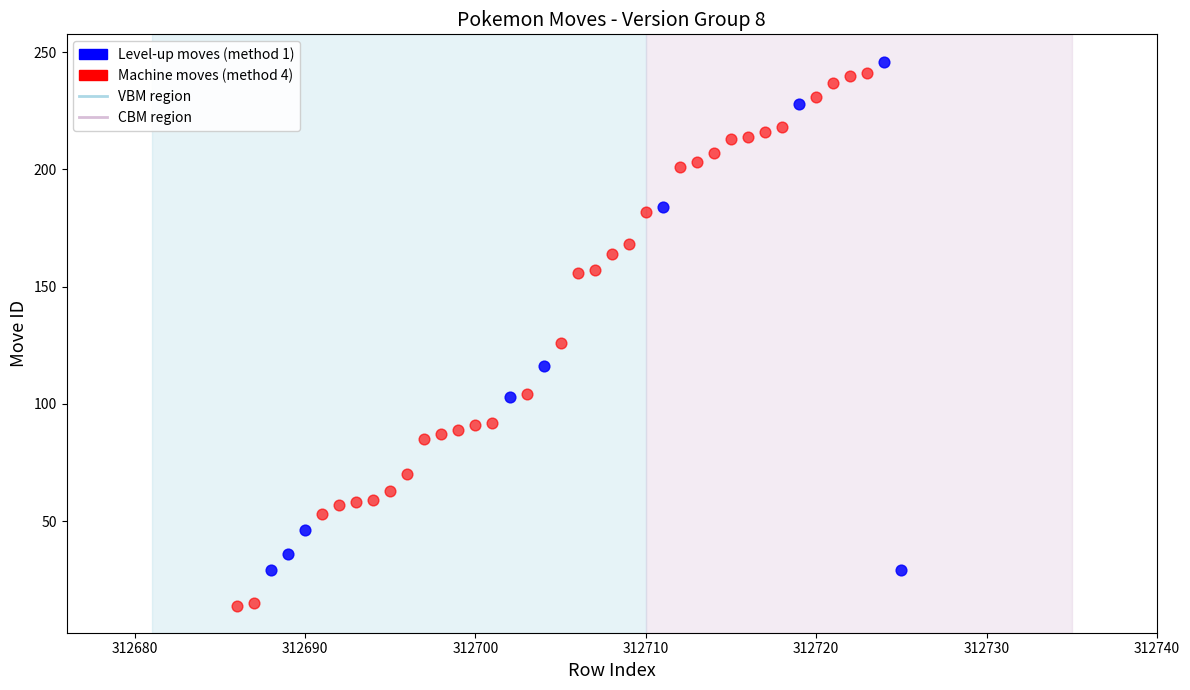

Which series contains the lowest Y value?

Machine moves (method 4)